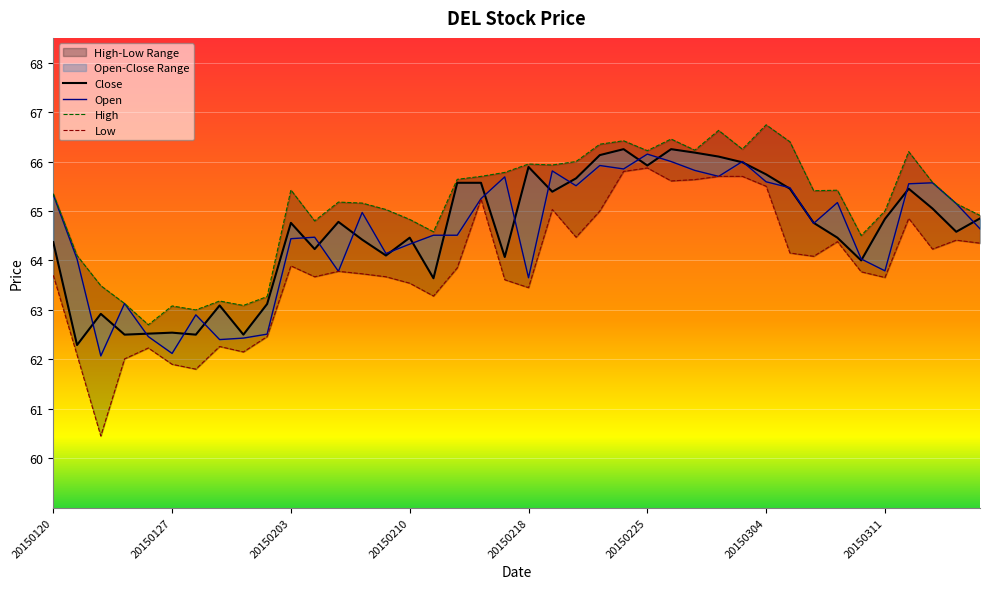

What is the spread (max minus min) of values at 20150317?

0.6